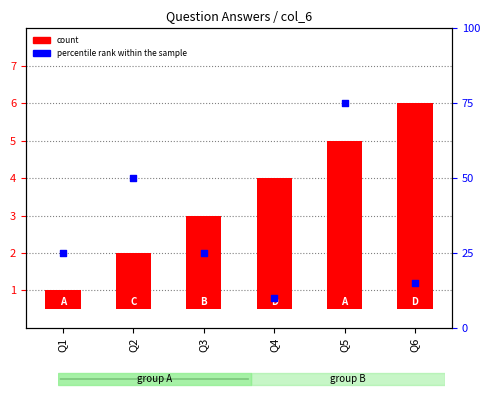

Which series contains the highest Y value?

percentile rank within the sample